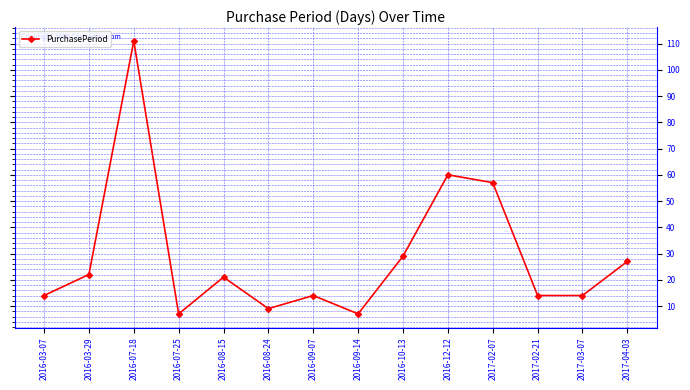

What is the label of the 6th point from the left?

2016-08-24